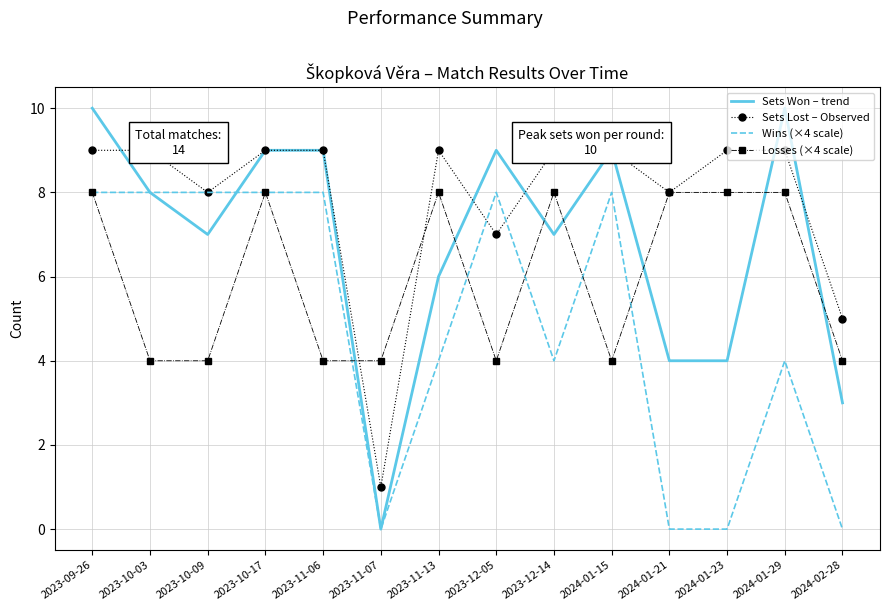

Which category has the highest value in the Losses (×4 scale) series?

2023-09-26